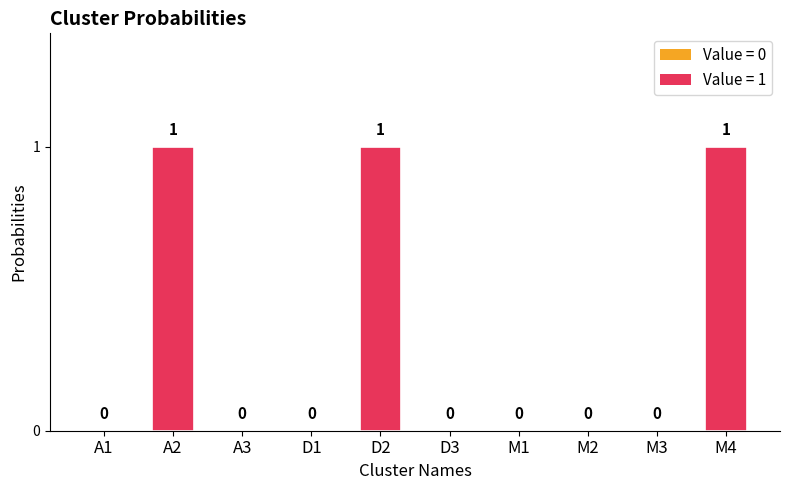

How many data points are above 0?

3